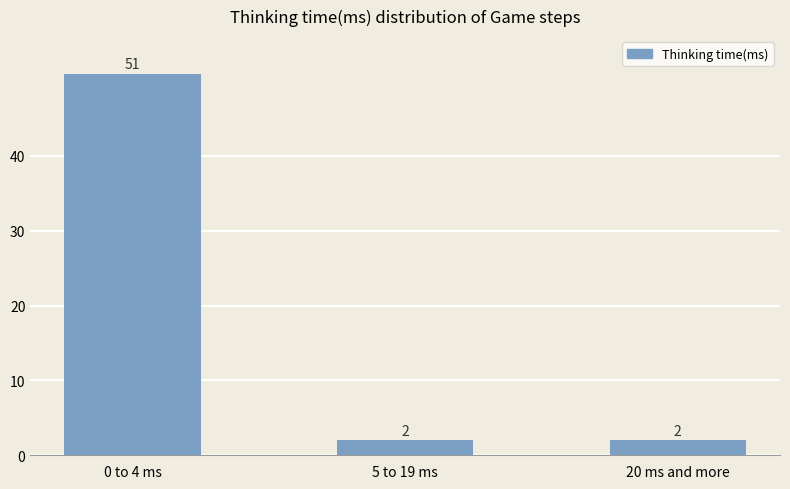

What is the value of the 3rd bar from the left?

2